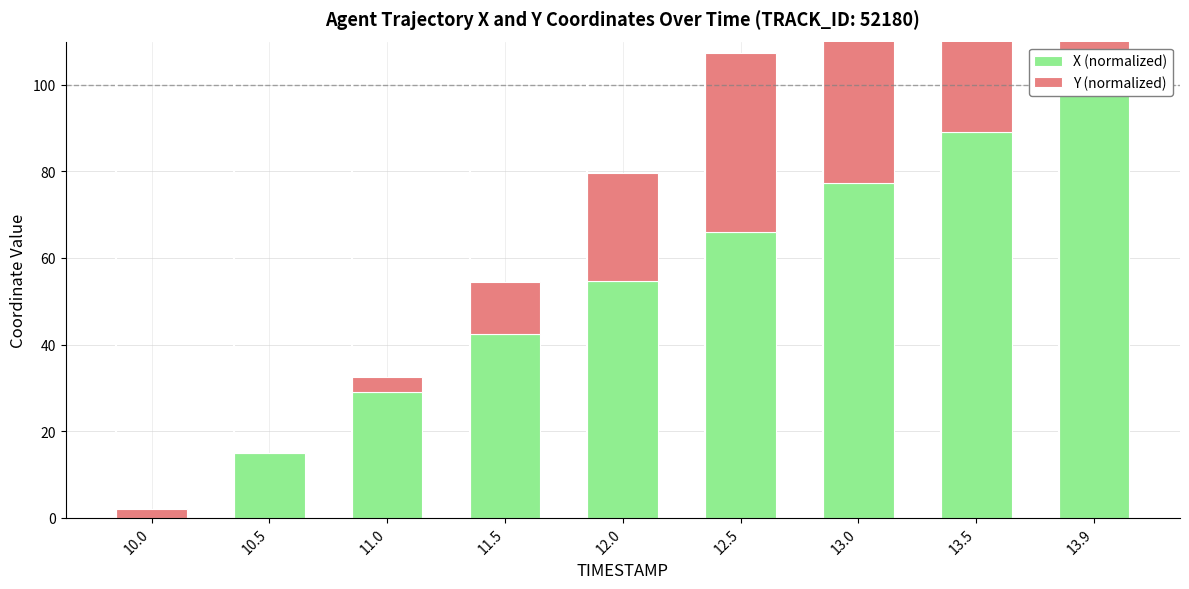

Reading left to right, transcribe all the data shown in this chart.

X (normalized): 10.0=0.0	10.5=14.9	11.0=29.1	11.5=42.4	12.0=54.7	12.5=66.1	13.0=77.3	13.5=89.2	13.9=100.0
Y (normalized): 10.0=1.9	10.5=0.0	11.0=3.3	11.5=12.0	12.0=24.9	12.5=41.2	13.0=60.4	13.5=81.8	13.9=100.0